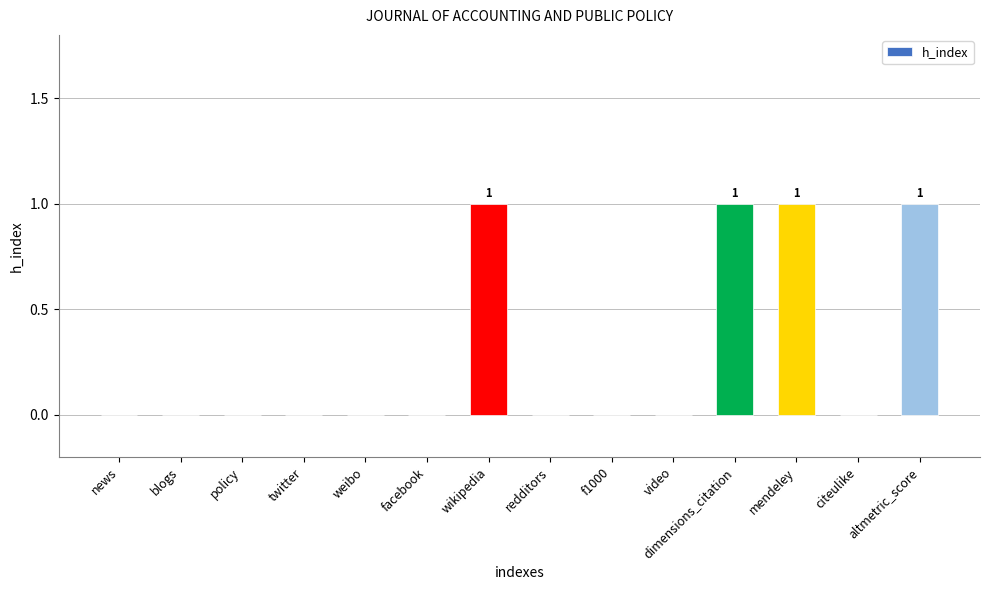

What is the change in value from video to dimensions_citation?

+1